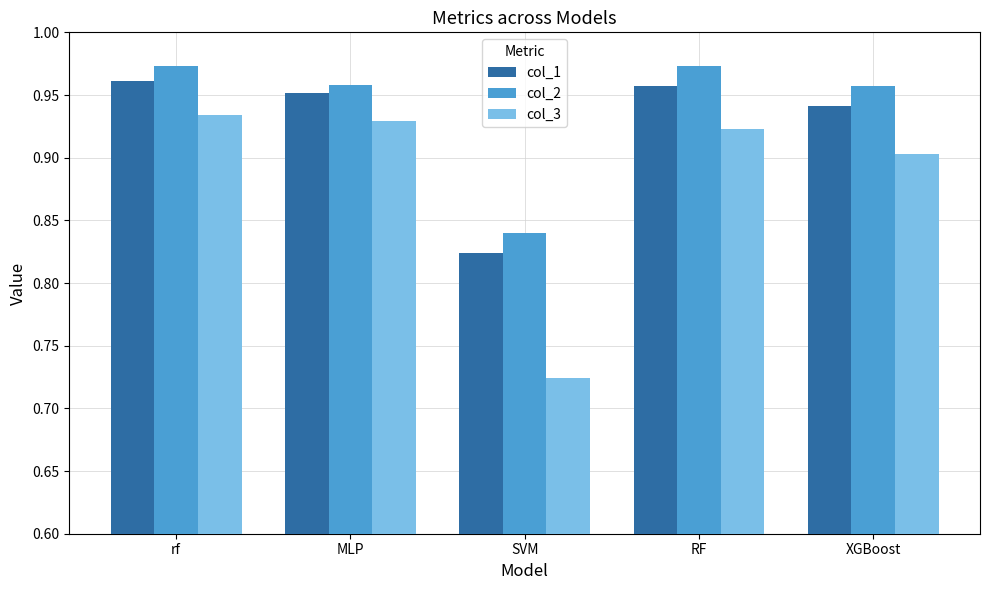

Which label corresponds to the smallest value in the chart?

SVM